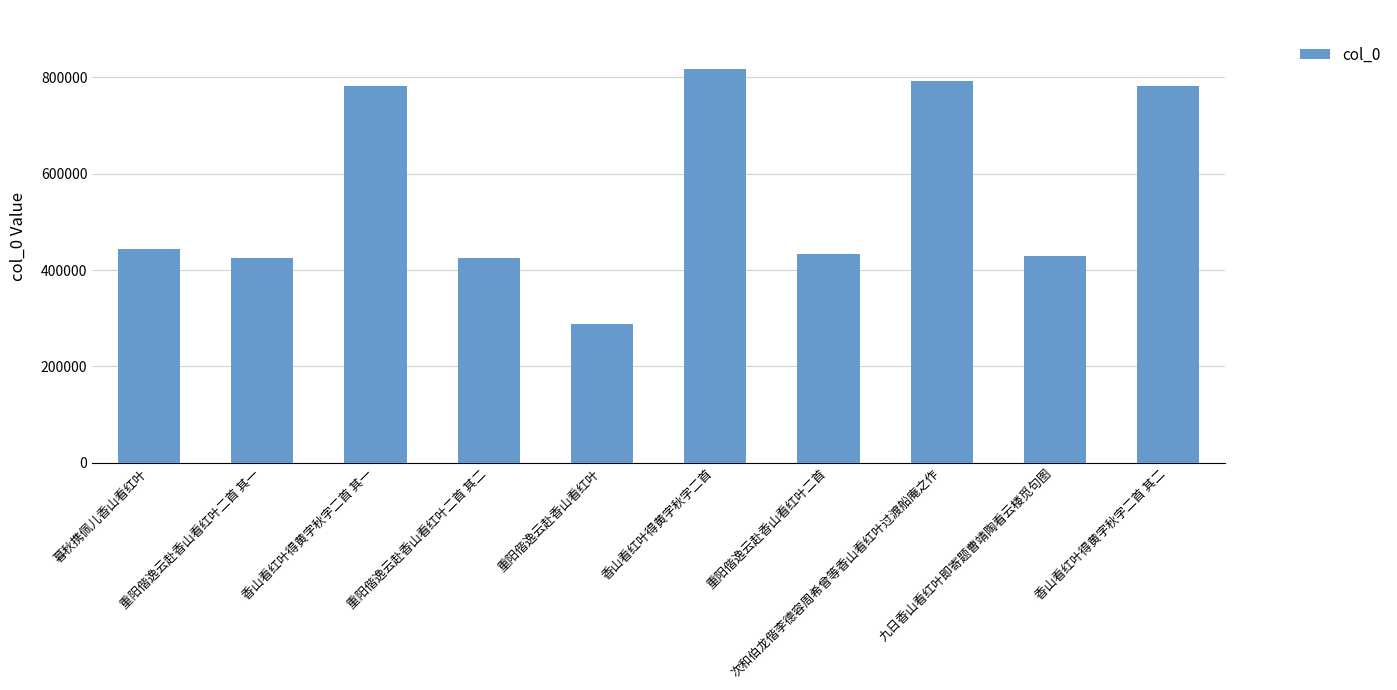

What is the approximate value at 重阳偕逸云赴香山看红叶, to the nearest 50?

287400